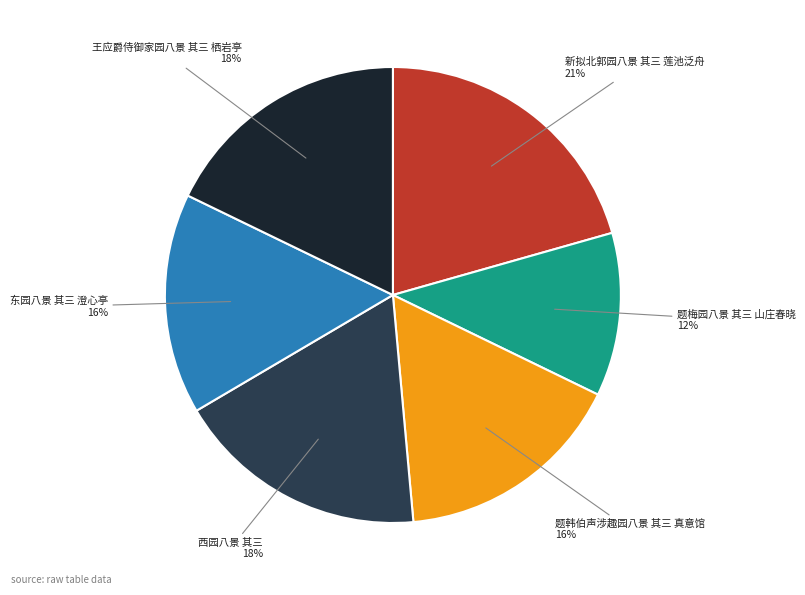

Is there a majority slice in this chart?

No